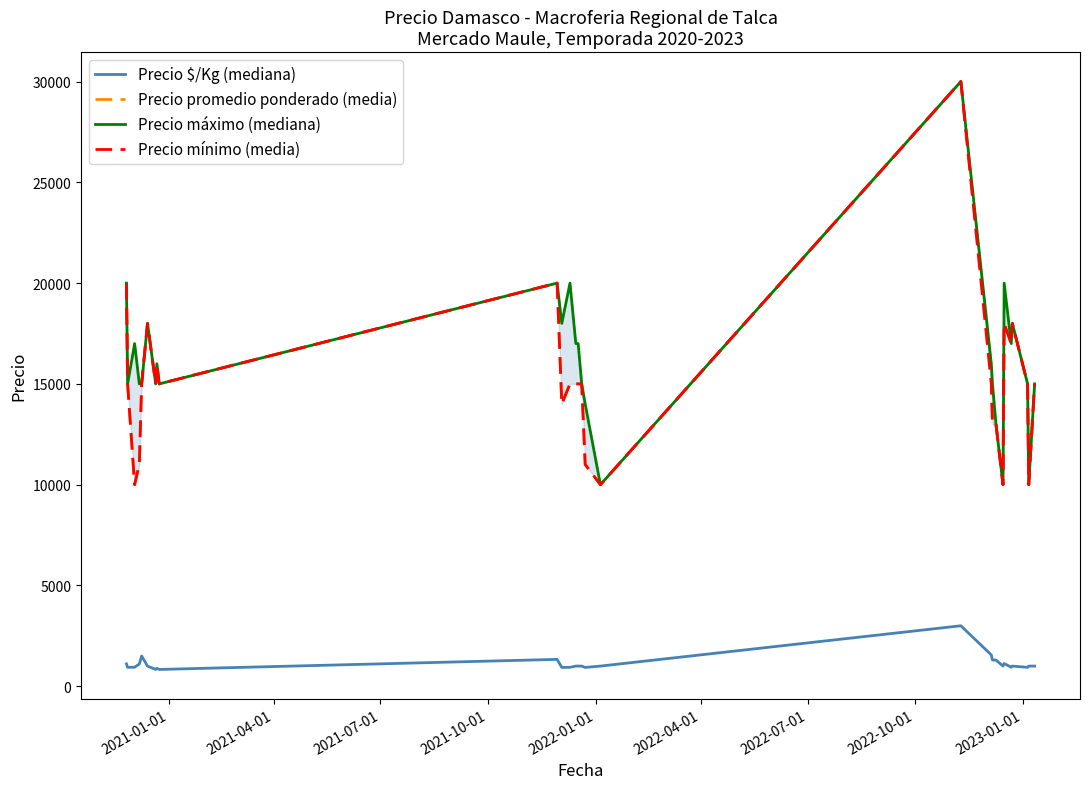

How many values in the Precio $/Kg (mediana) series are below 1000?

10